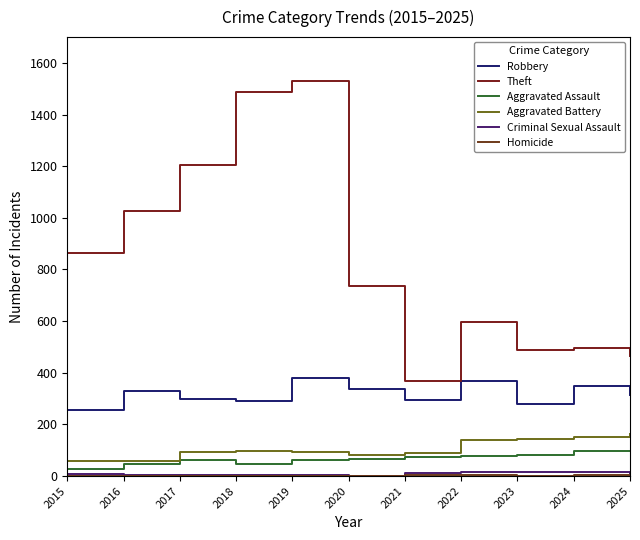

Does the chart display data point markers on the line(s)?

No